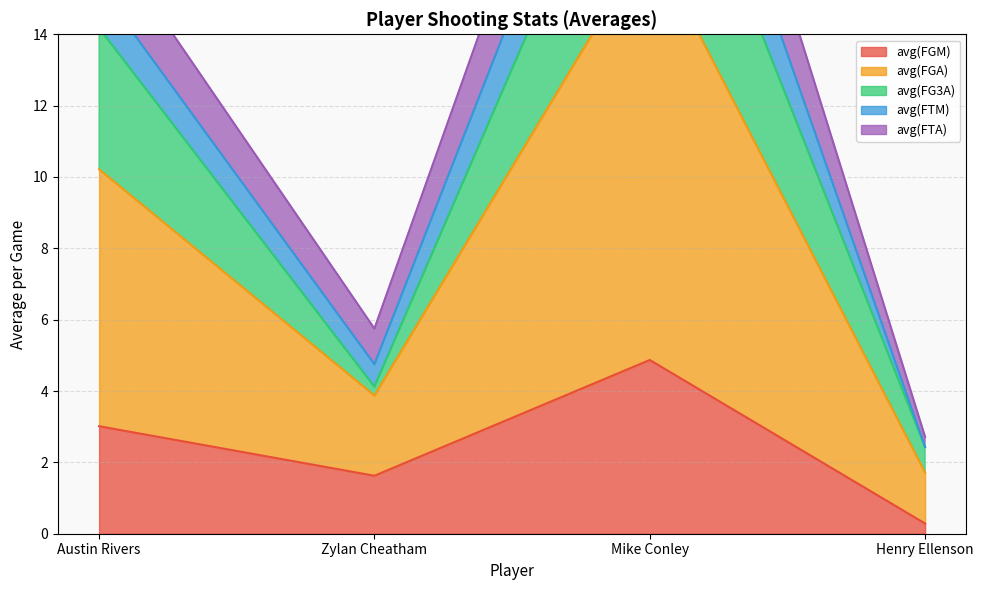

Rank the categories by avg(FGM) value from lowest to highest.

Henry Ellenson, Zylan Cheatham, Austin Rivers, Mike Conley